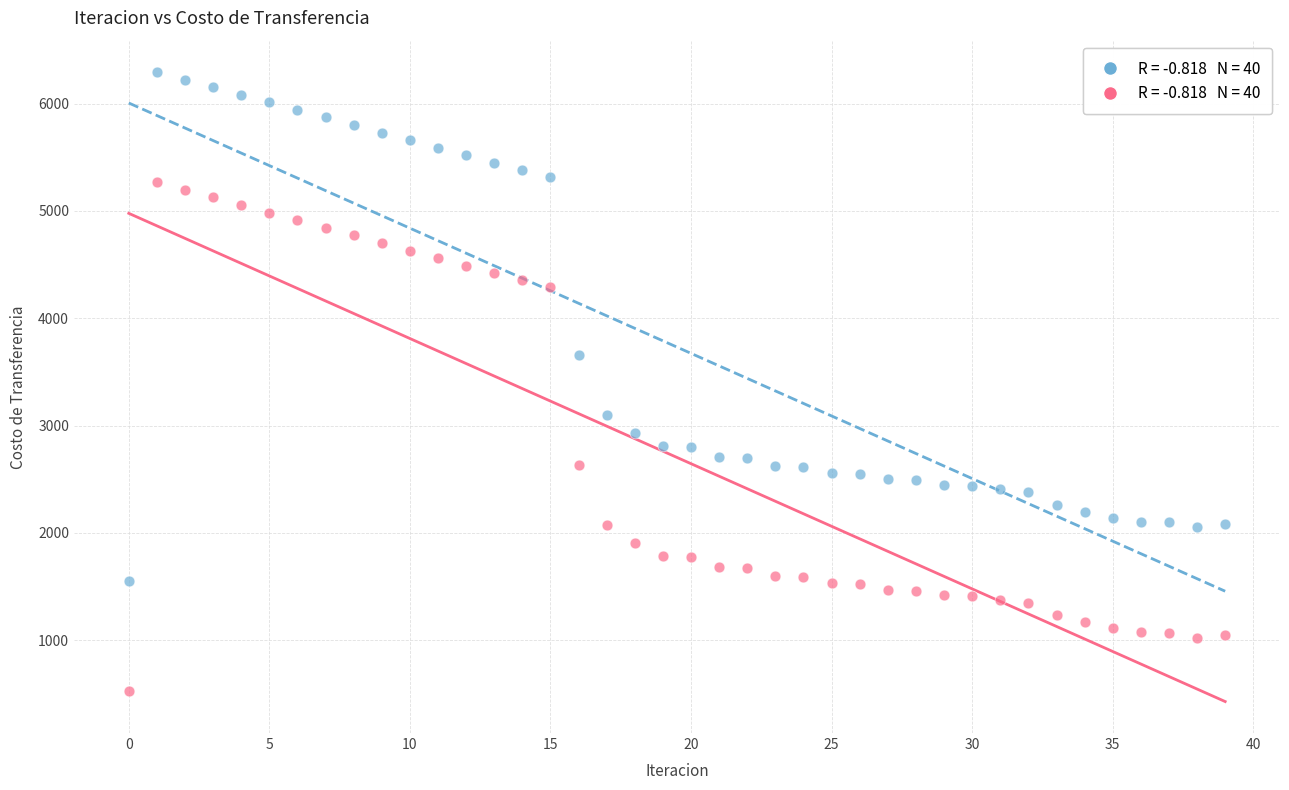

How many data points are displayed?

80